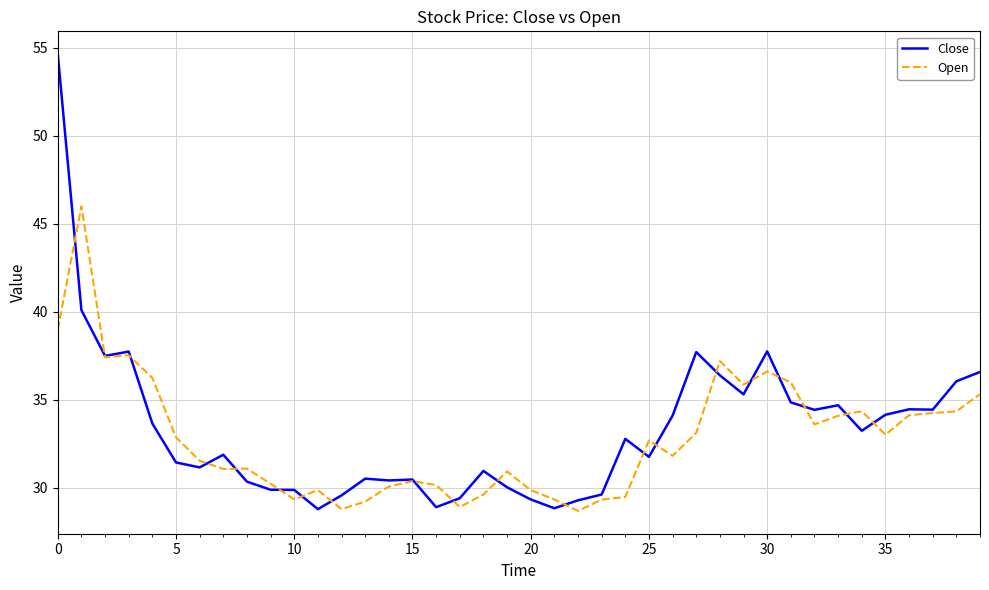

Is this an area chart (filled region under the line)?

No